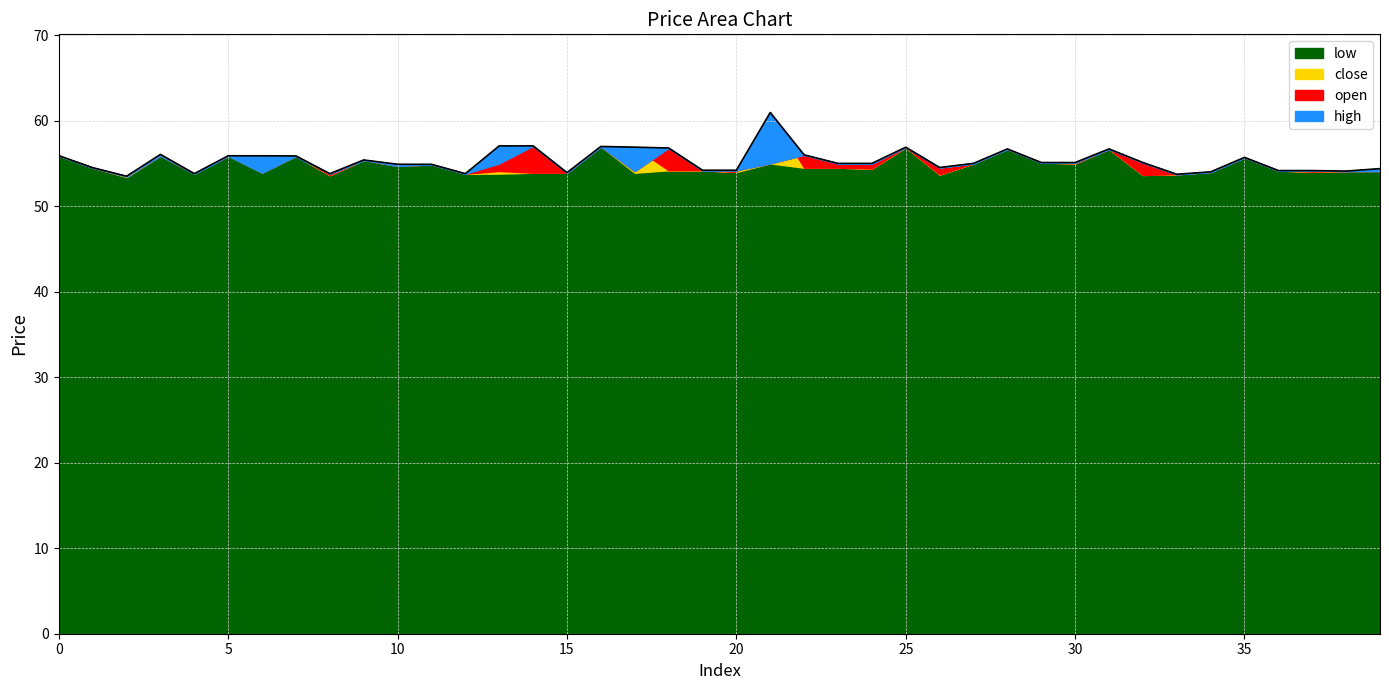

Reading left to right, list all the values displayed in this chart.

open: 0=55.9	1=54.5	2=53.5	3=55.9	4=53.8	5=55.9	6=53.9	7=55.9	8=53.8	9=55.4	10=54.7	11=54.9	12=53.8	13=55.0	14=57.0	15=53.9	16=57.0	17=54.1	18=56.8	19=54.2	20=54.2	21=55.0	22=56.0	23=55.0	24=55.0	25=56.9	26=54.5	27=55.0	28=56.7	29=55.1	30=55.1	31=56.7	32=55.1	33=53.7	34=54.0	35=55.7	36=54.2	37=54.2	38=54.1	39=54.1
close: 0=55.9	1=54.5	2=53.5	3=56.0	4=53.8	5=55.9	6=55.9	7=55.9	8=53.6	9=55.4	10=54.9	11=54.9	12=53.8	13=54.1	14=53.9	15=53.9	16=57.0	17=56.9	18=54.2	19=54.2	20=54.0	21=61.0	22=54.5	23=54.5	24=54.4	25=56.9	26=53.7	27=55.0	28=56.7	29=55.1	30=55.0	31=56.7	32=53.6	33=53.7	34=54.0	35=55.7	36=54.2	37=54.0	38=54.1	39=54.4
high: 0=55.9	1=54.5	2=53.5	3=56.0	4=53.8	5=55.9	6=55.9	7=55.9	8=53.8	9=55.4	10=54.9	11=54.9	12=53.8	13=57.0	14=57.0	15=53.9	16=57.0	17=56.9	18=56.8	19=54.2	20=54.2	21=61.0	22=56.0	23=55.0	24=55.0	25=56.9	26=54.5	27=55.0	28=56.7	29=55.1	30=55.1	31=56.7	32=55.1	33=53.7	34=54.0	35=55.7	36=54.2	37=54.2	38=54.1	39=54.4
low: 0=55.9	1=54.5	2=53.4	3=55.9	4=53.8	5=55.9	6=53.9	7=55.9	8=53.6	9=55.4	10=54.7	11=54.9	12=53.8	13=53.8	14=53.9	15=53.9	16=57.0	17=53.9	18=54.2	19=54.2	20=54.0	21=55.0	22=54.5	23=54.5	24=54.4	25=56.9	26=53.7	27=55.0	28=56.7	29=55.1	30=55.0	31=56.7	32=53.6	33=53.7	34=54.0	35=55.7	36=54.2	37=54.0	38=54.1	39=54.1